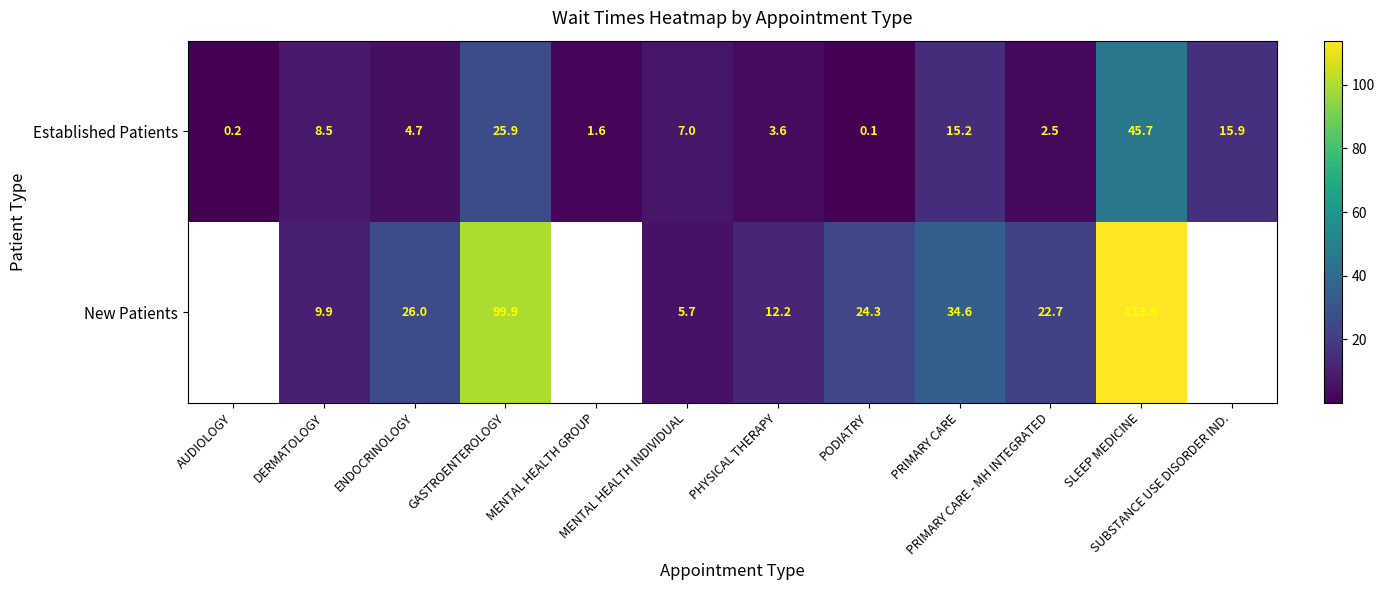

What is the difference between the maximum and minimum values in the Established Patients series?

45.6